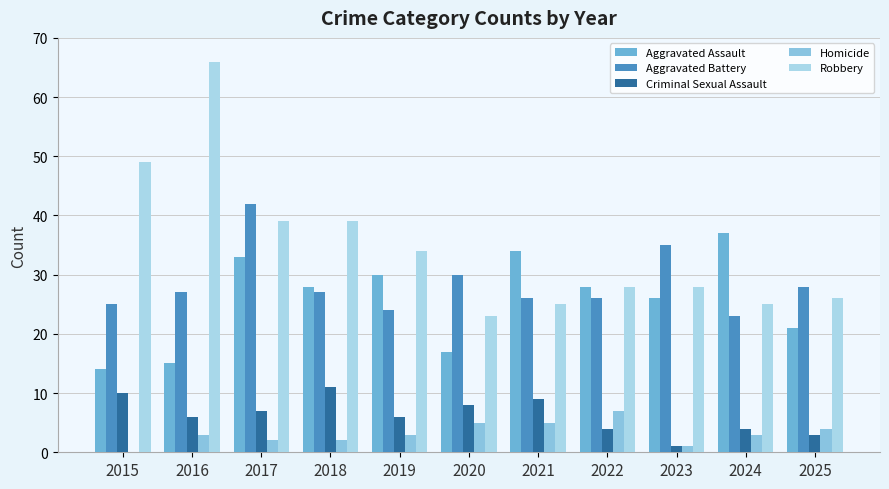

What is the maximum value shown in the chart?

66